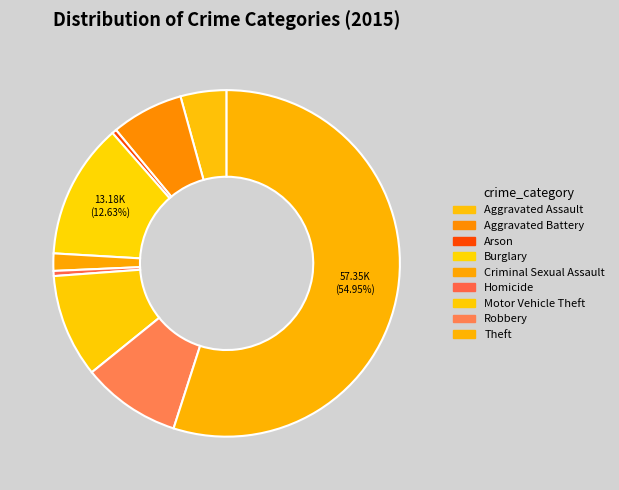

To the nearest percent, what percentage of the pie is Criminal Sexual Assault?

2%